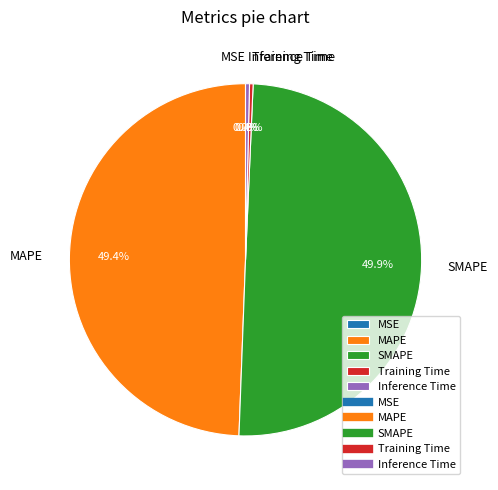

Does Inference Time represent more than half of the total?

No